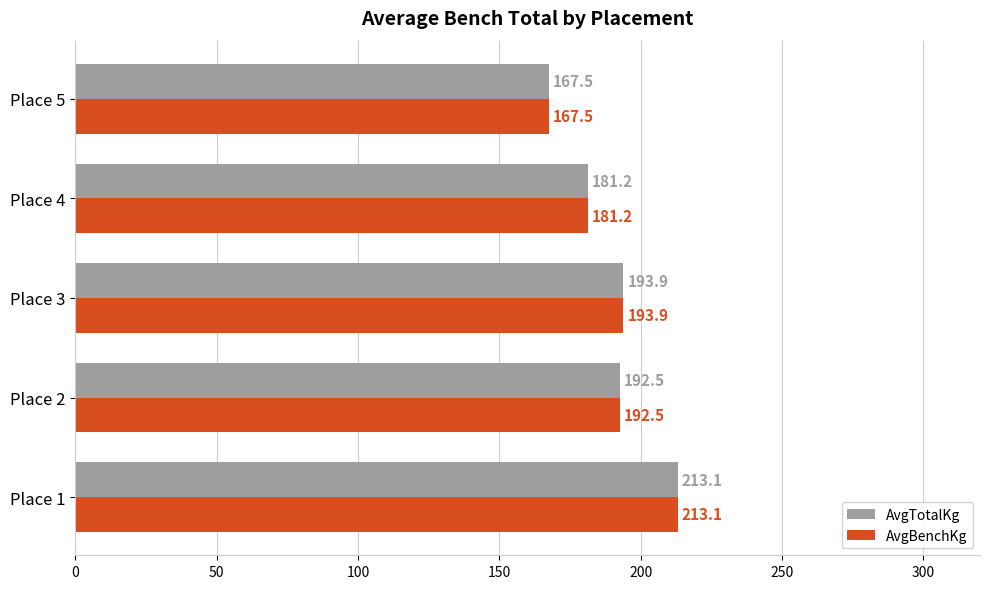

The value of AvgBenchKg at Place 1 is 213.1. True or false?

True